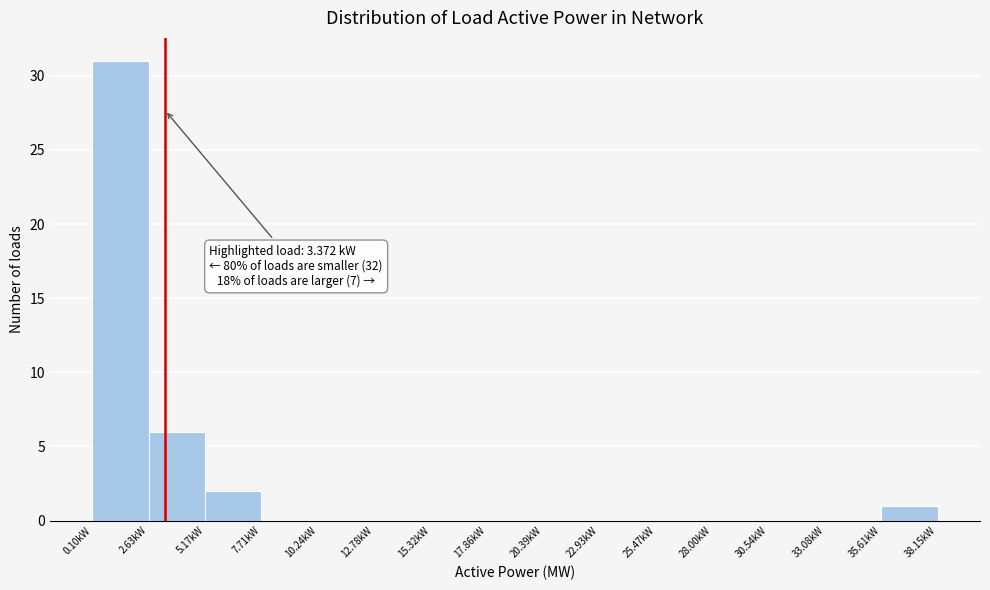

Which range on the x-axis has the tallest bar?

0.0 to 2.5